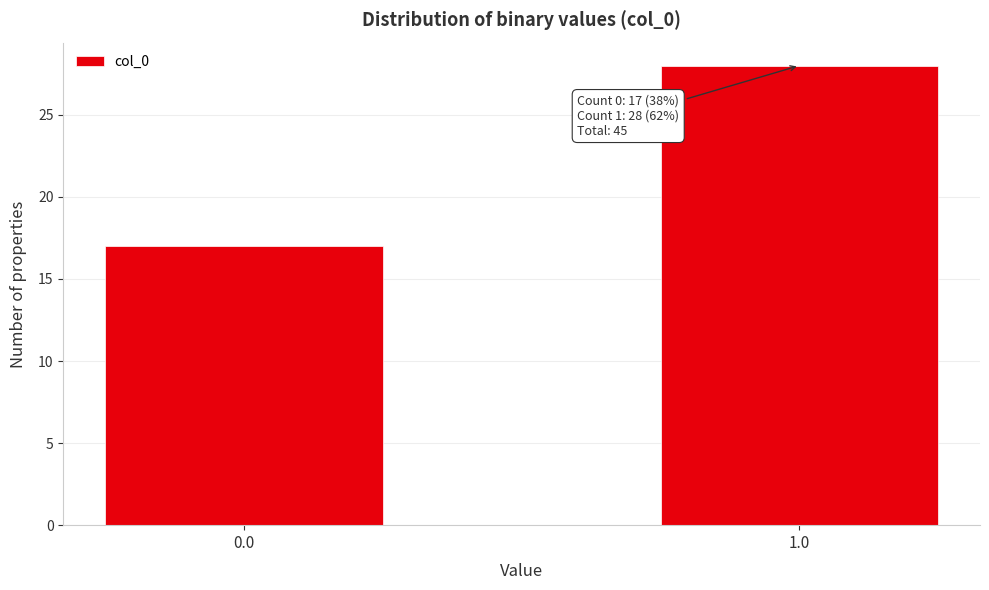

Reading left to right, transcribe all the data shown in this chart.

17	28